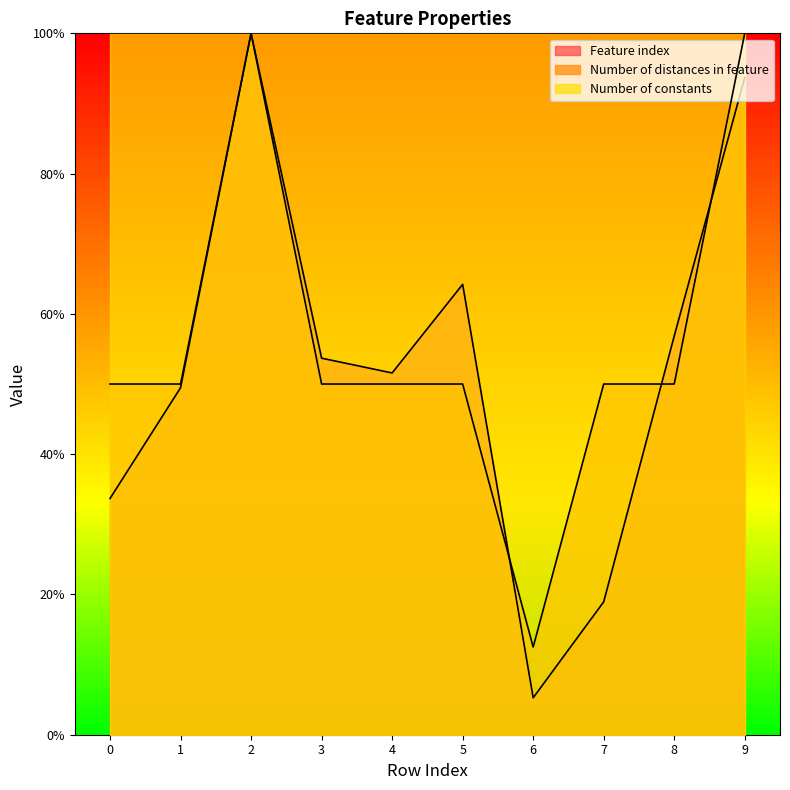

How many lines are shown in the chart?

3